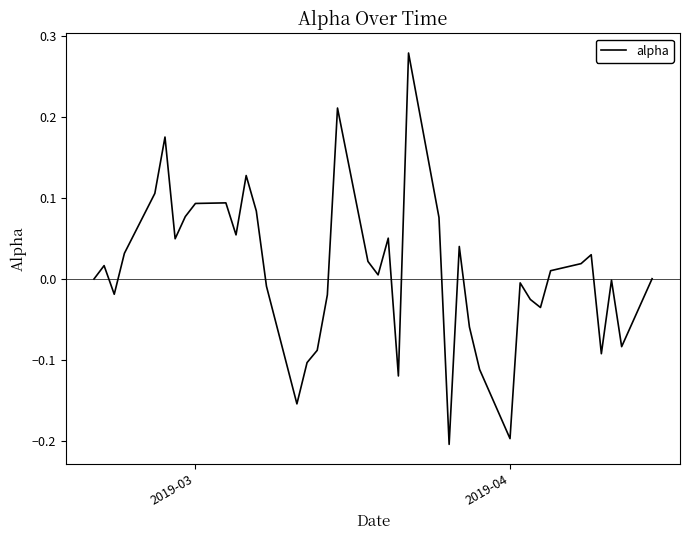

What is the difference between the maximum and minimum values?

0.5